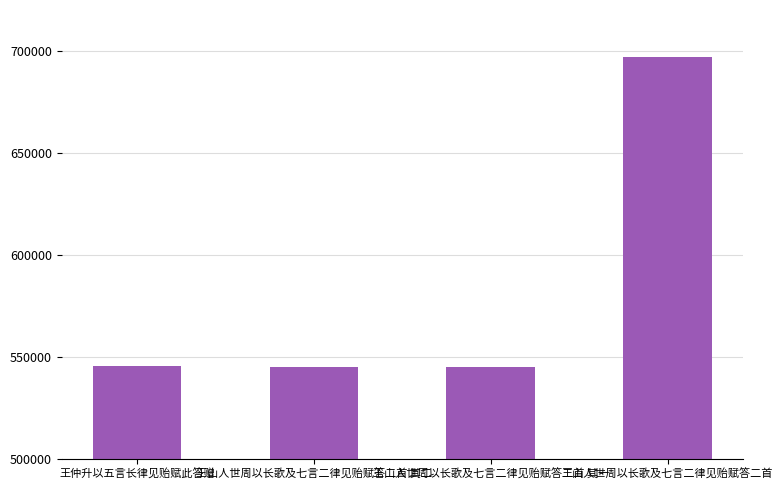

What is the maximum value shown in the chart?

697214